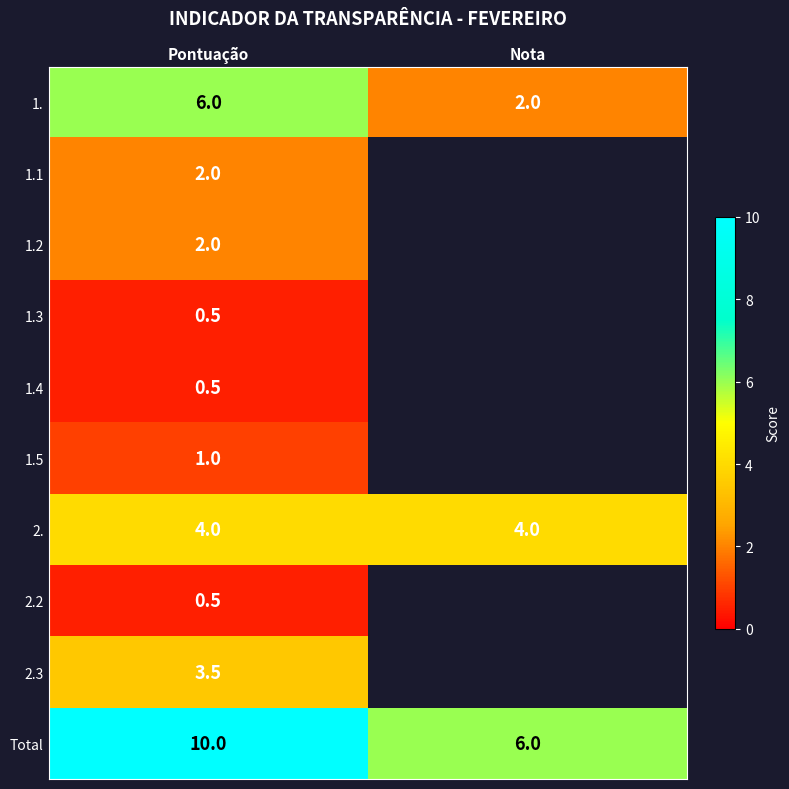

What is the difference between the maximum and minimum values in the Total series?

4.0